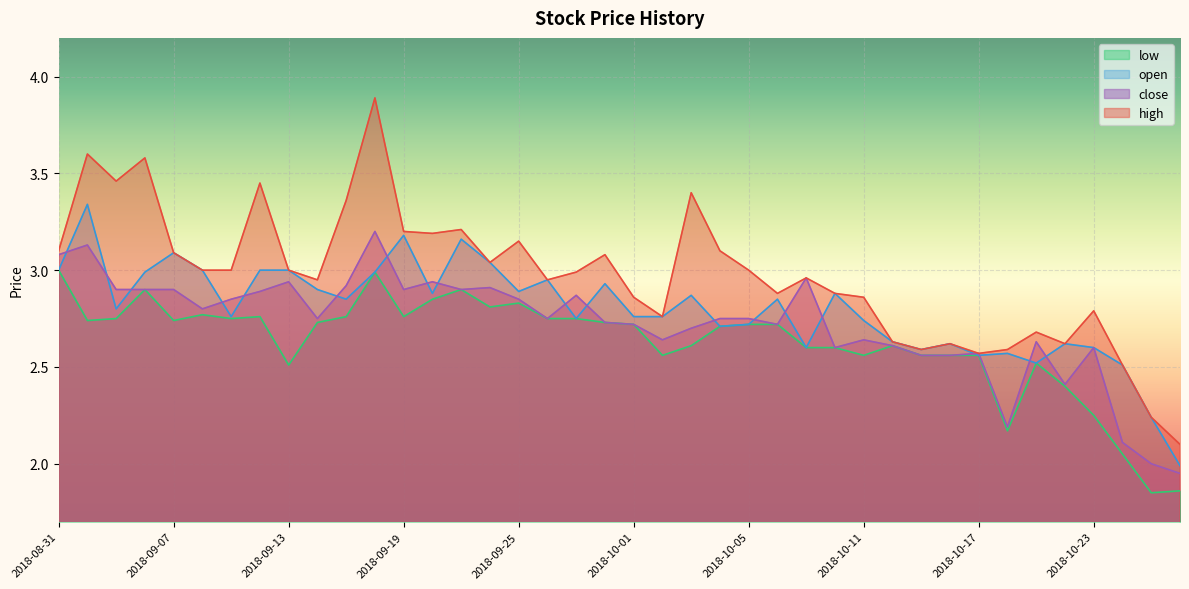

What is the value of the high point at the 36th from the left?

2.6